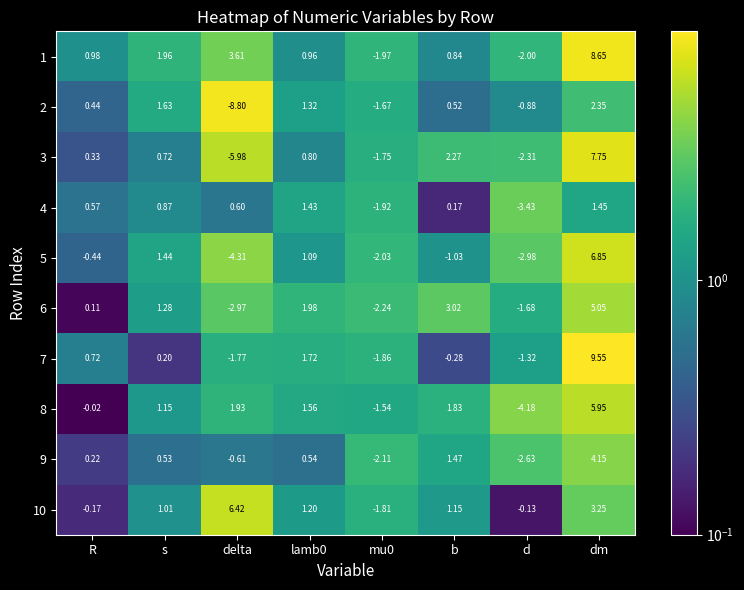

Is the value of 8 at d greater than the value of 5 at R?

No